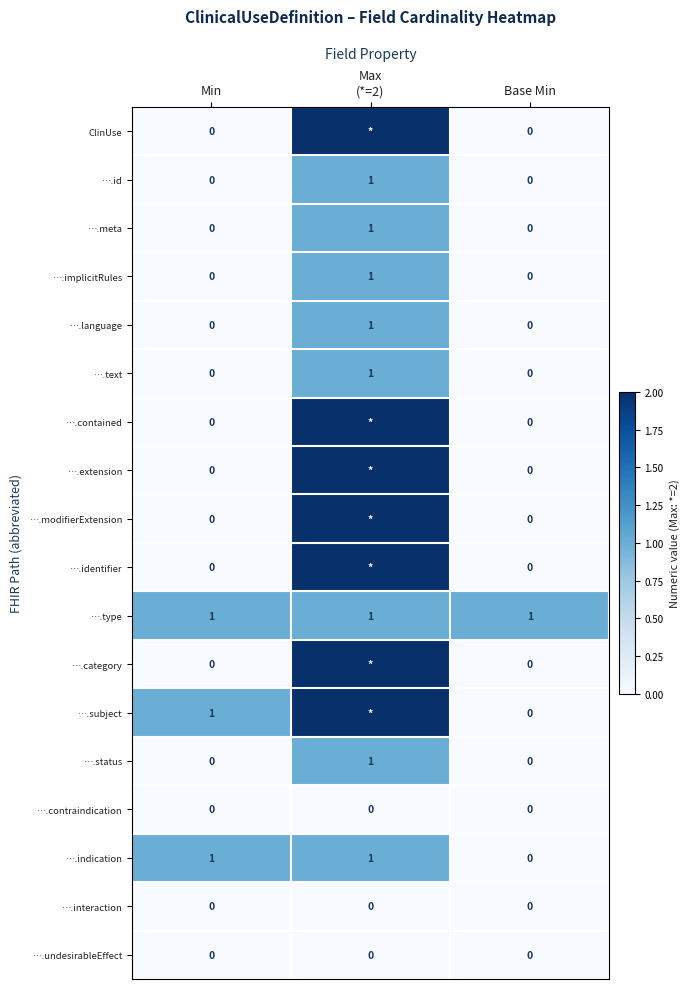

Which label corresponds to the largest value in the chart?

Max
(*=2)